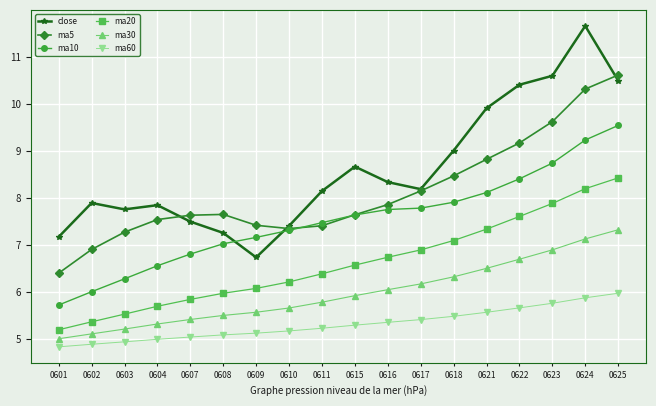

How many data points in ma5 are above 7?

16